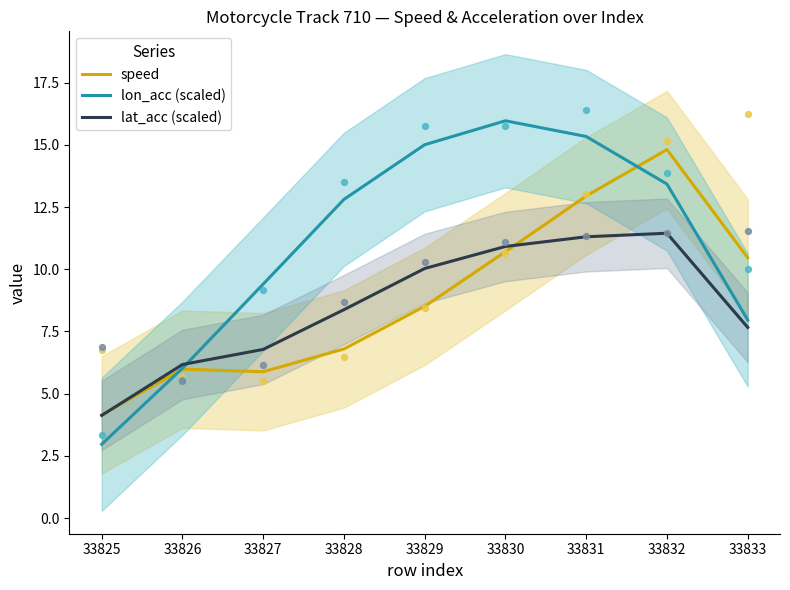

What are all the series names shown in the legend?

speed, lon_acc (scaled), lat_acc (scaled)